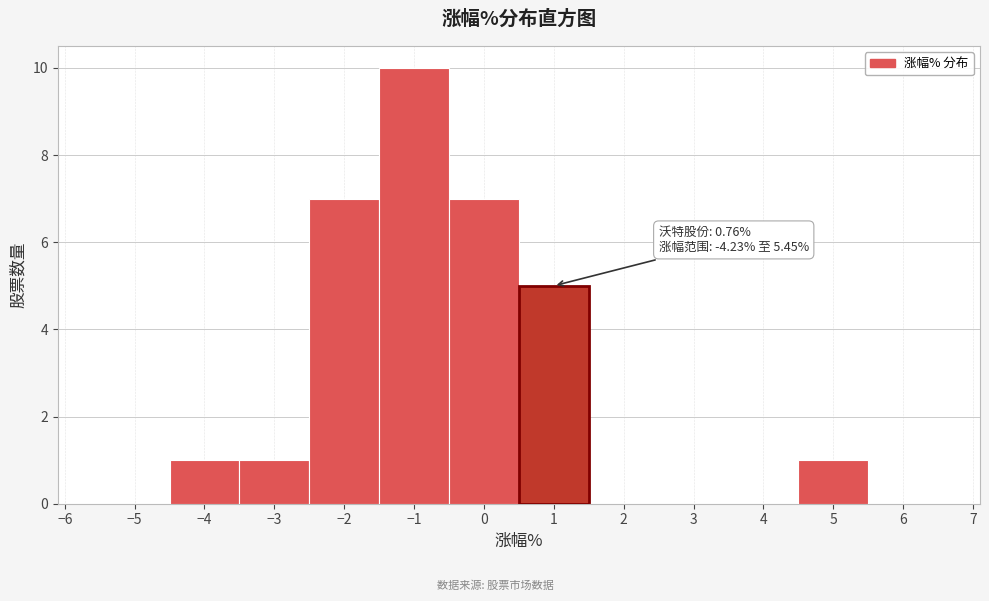

Over which range of the x-axis is the bar tallest?

-1.5 to -0.5